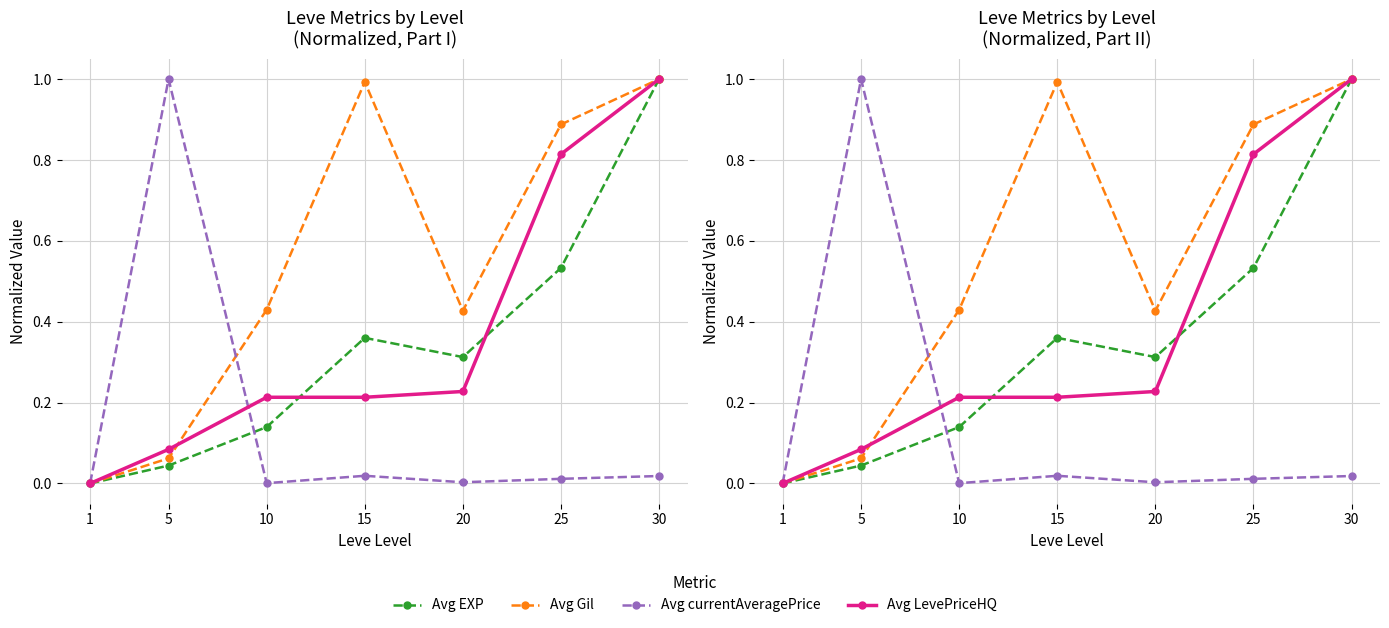

How many categories are shown in the chart?

7